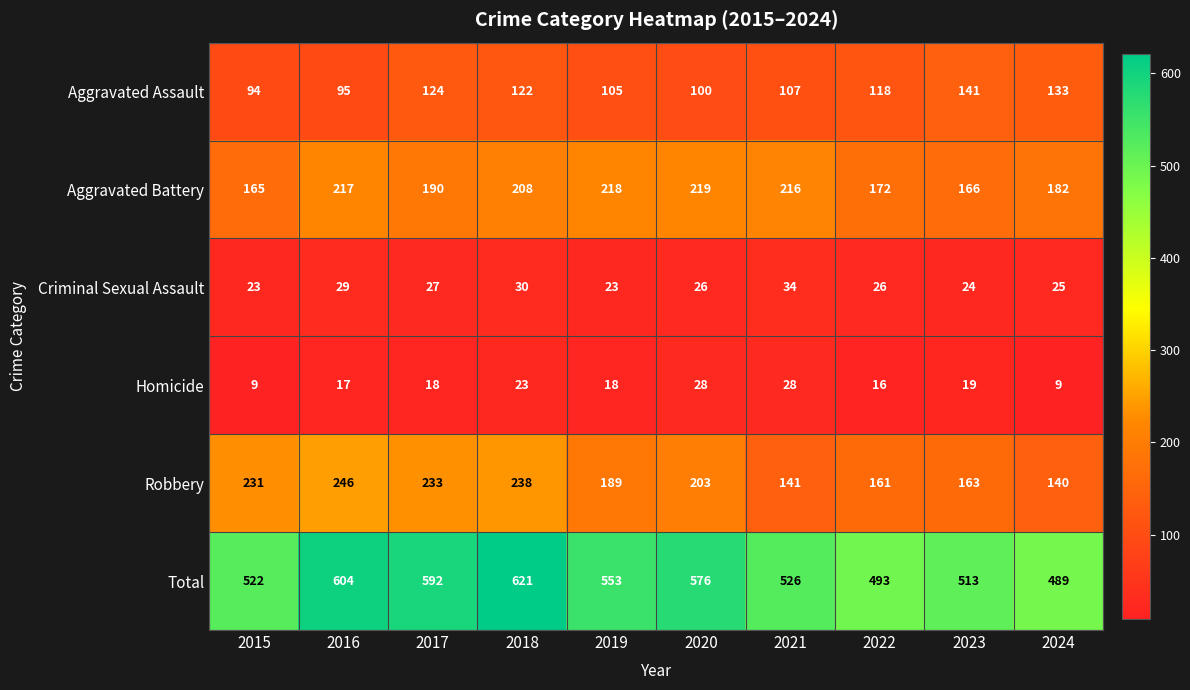

What is the difference between the maximum and minimum values in the Homicide series?

19